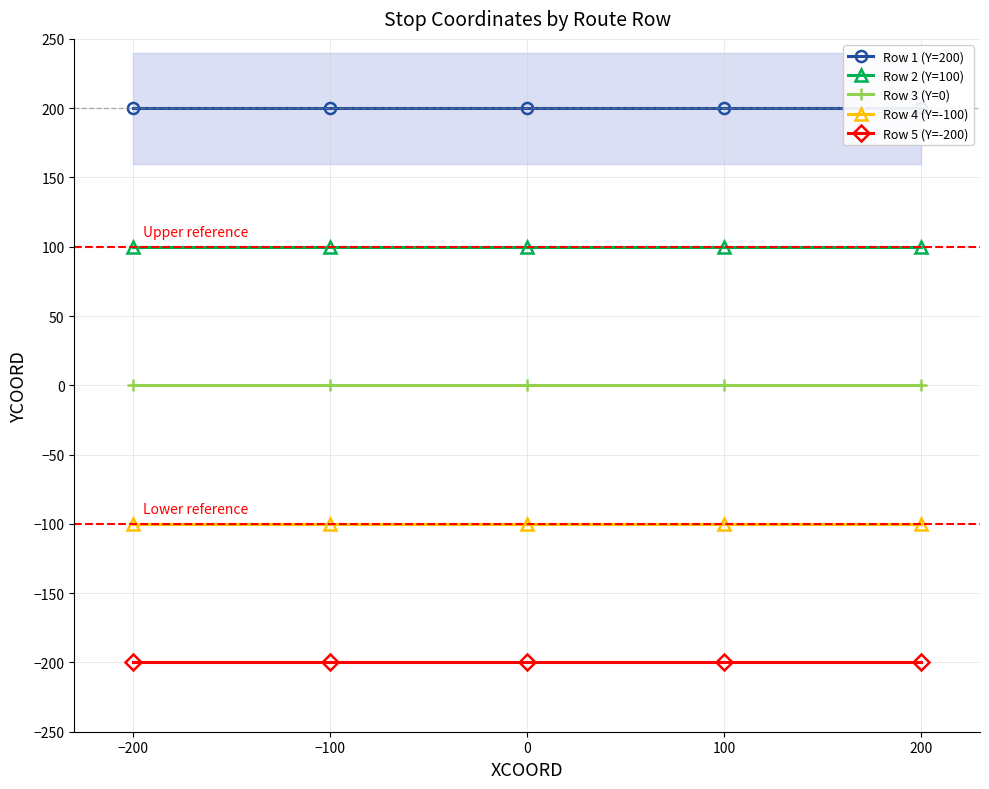

True or false: Row 5 (Y=-200) and Row 2 (Y=100) cross at least once.

False